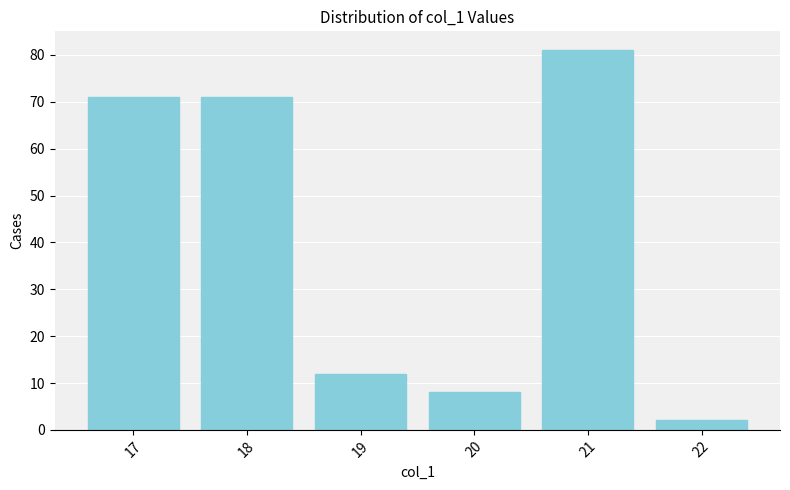

How many data points are less than 71?

3